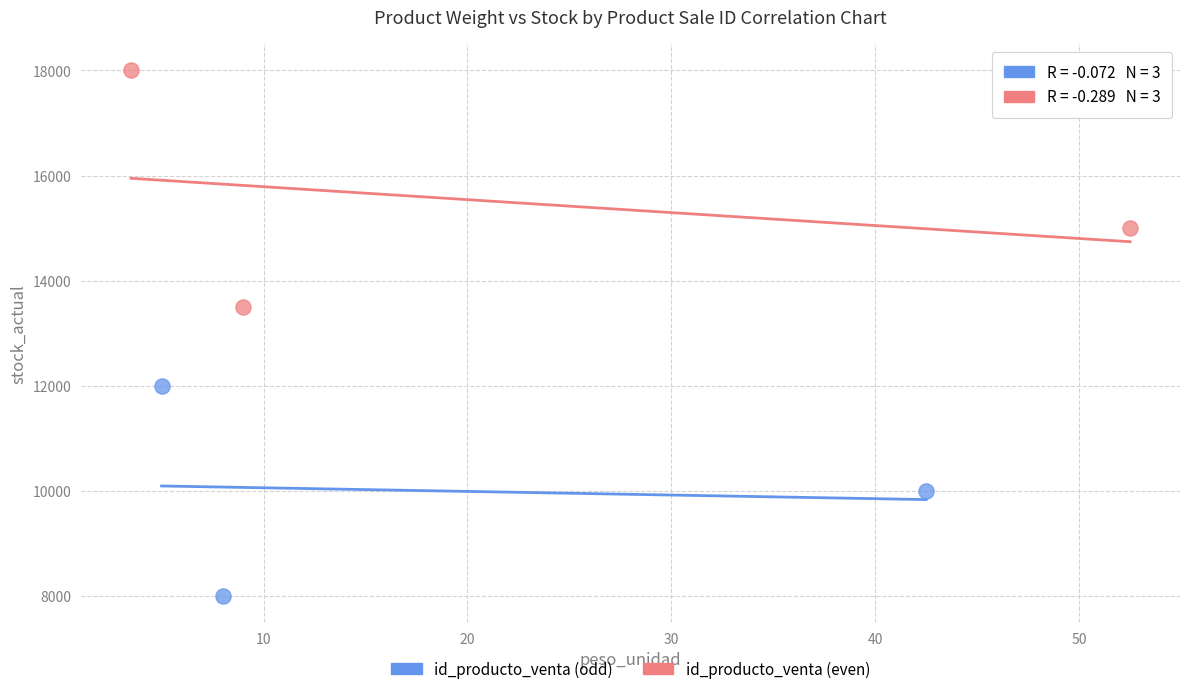

Which series reaches the maximum Y coordinate?

id_producto_venta (even)